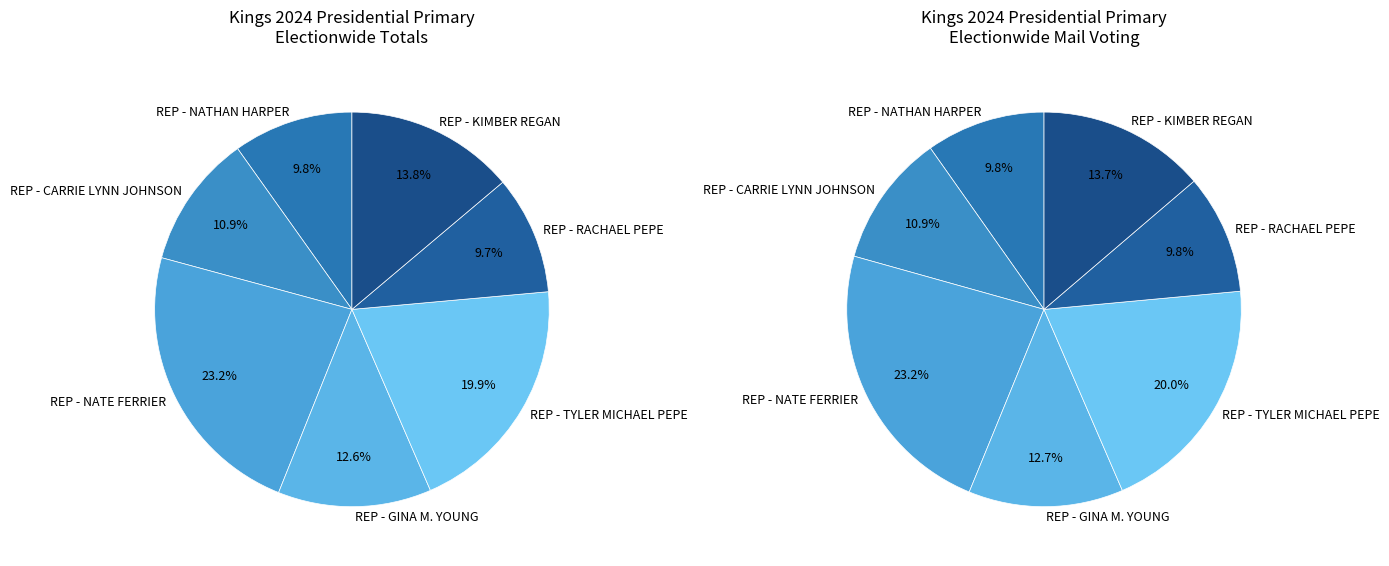

To the nearest percent, what is the difference between the largest and smallest slice percentages?

13%